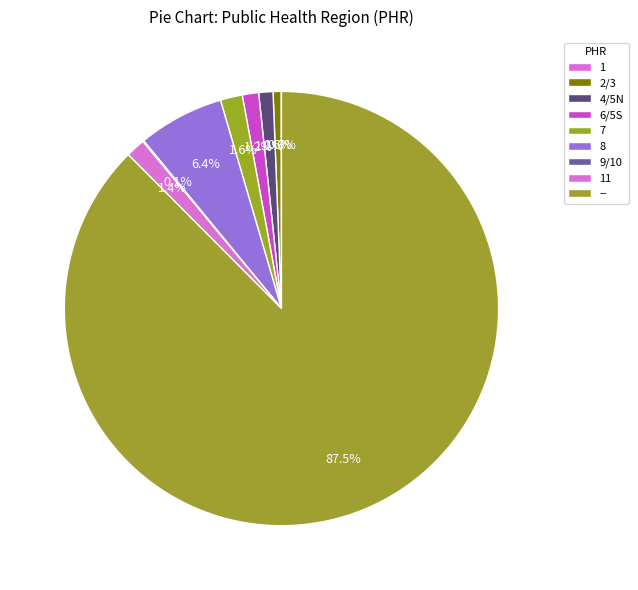

Does -- represent more than half of the total?

Yes